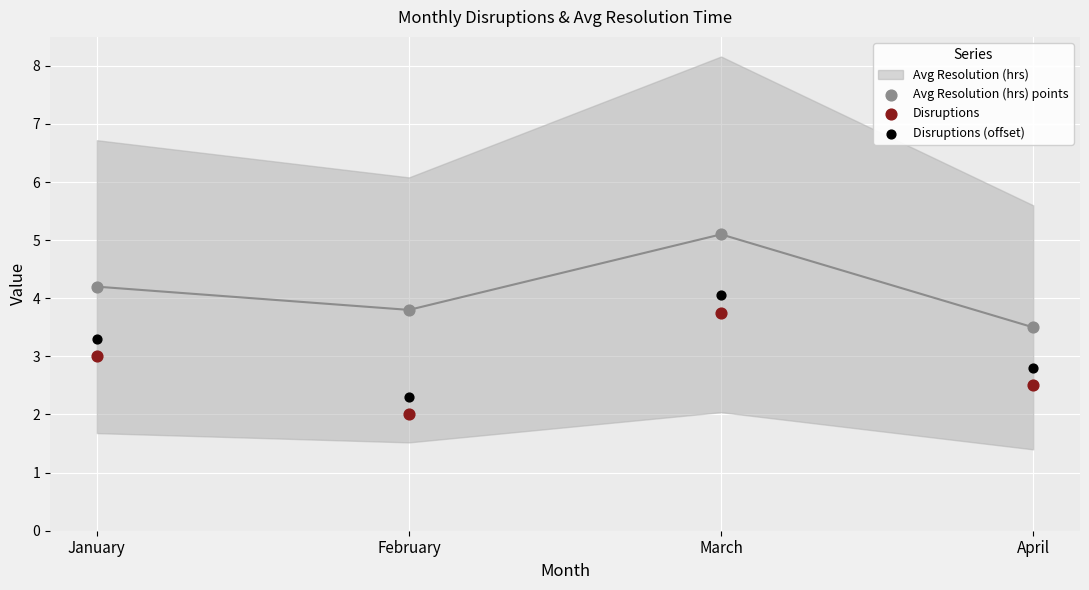

Which series contains the highest Y value?

Avg Resolution (hrs) points